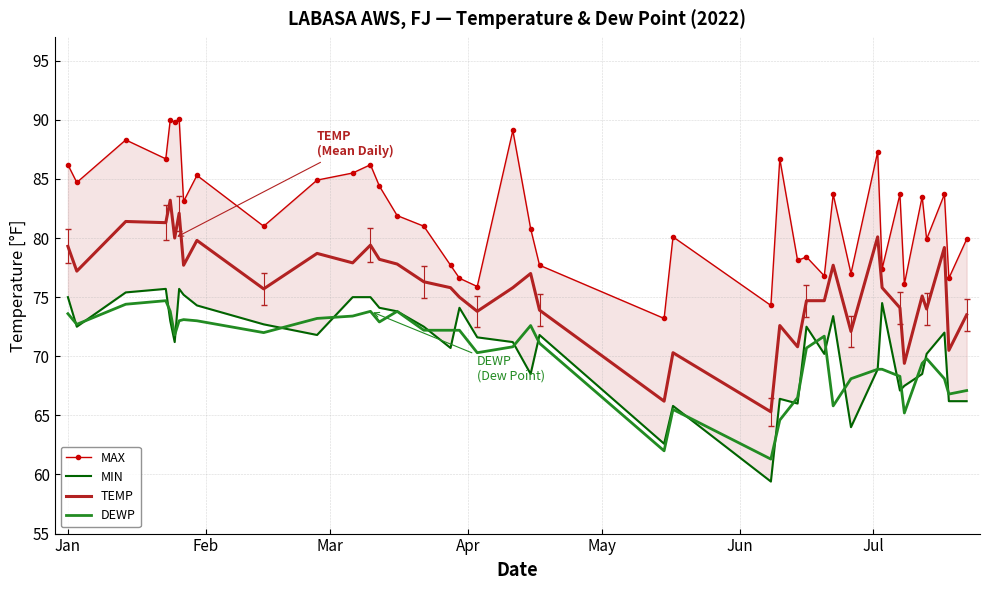

True or false: DEWP and TEMP cross at least once.

False